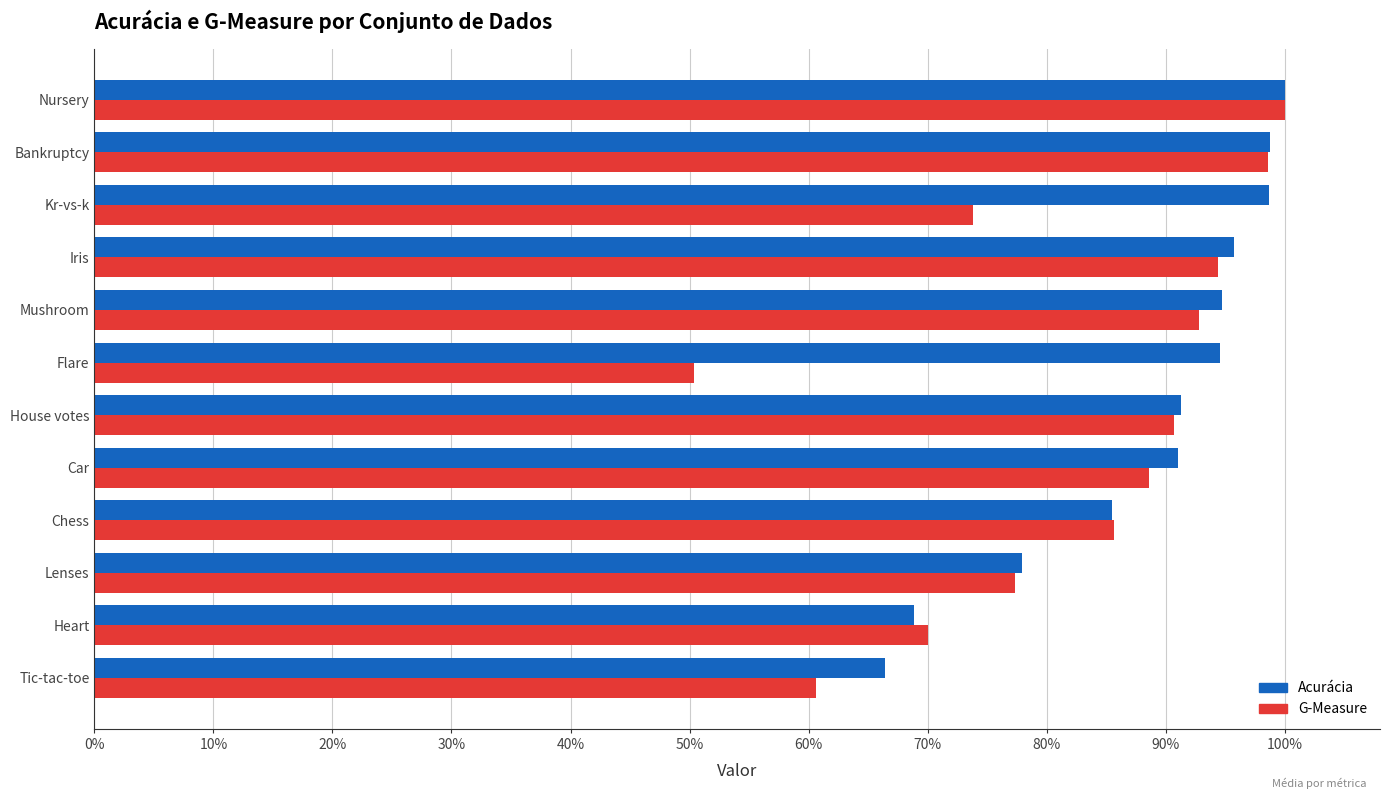

What are all the series names shown in the legend?

Acurácia, G-Measure